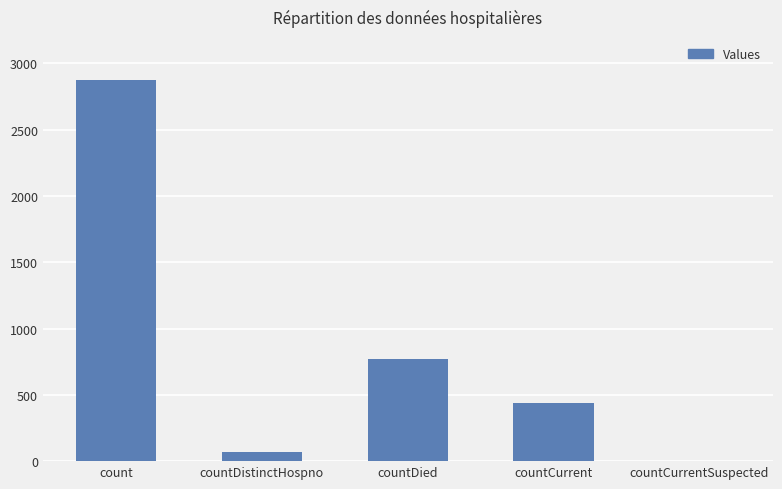

What is the sum of all values?

4157